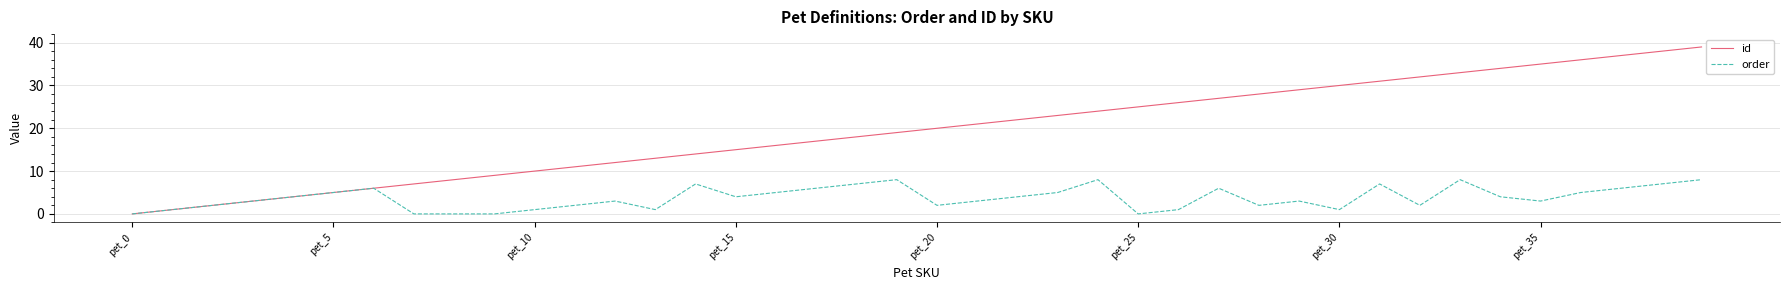

List the series in order of their peak value, lowest first.

order, id